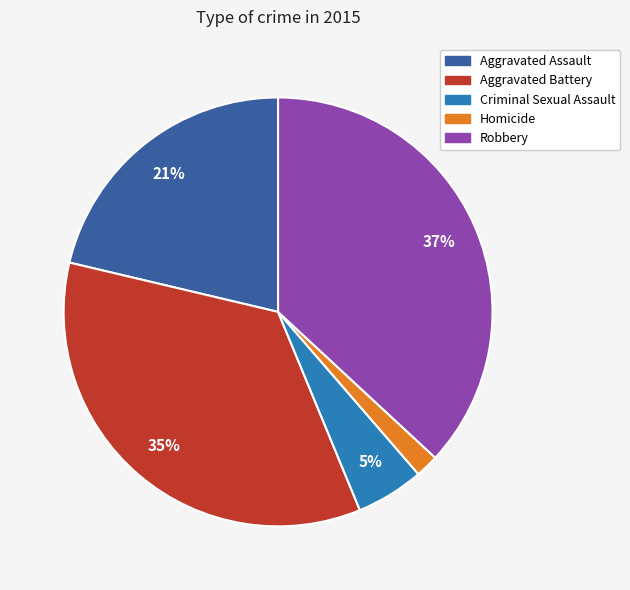

Which slice is the smallest?

Homicide